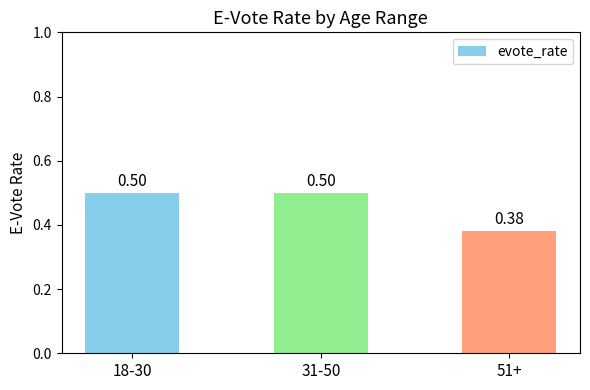

What is the average value?

0.5